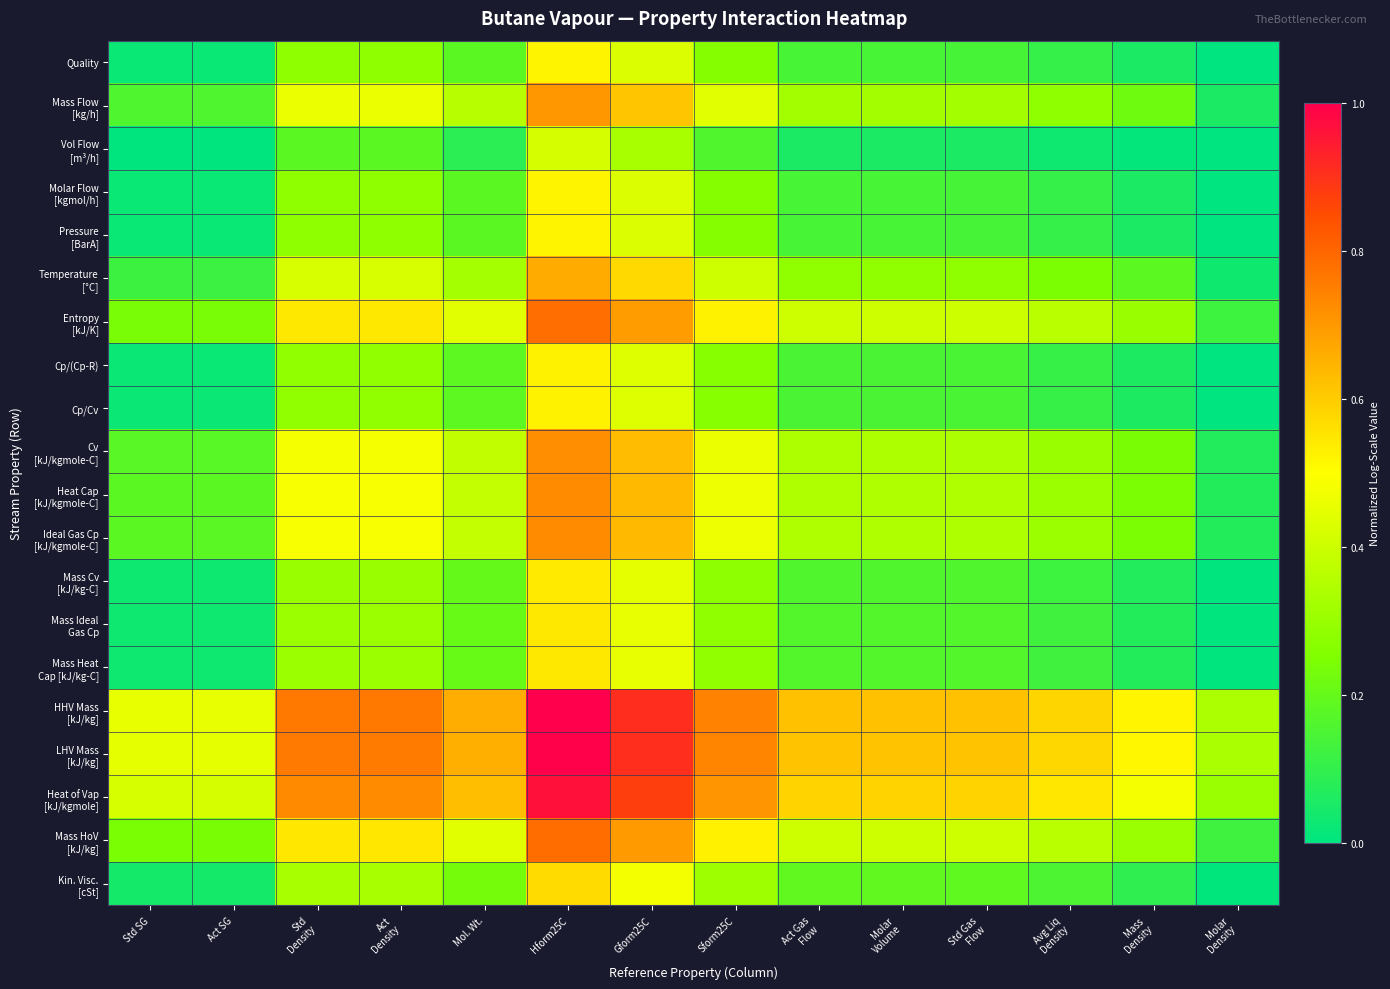

Between Gform25C and Molar Density, which series saw the biggest shift?

HHV Mass [kJ/kg]